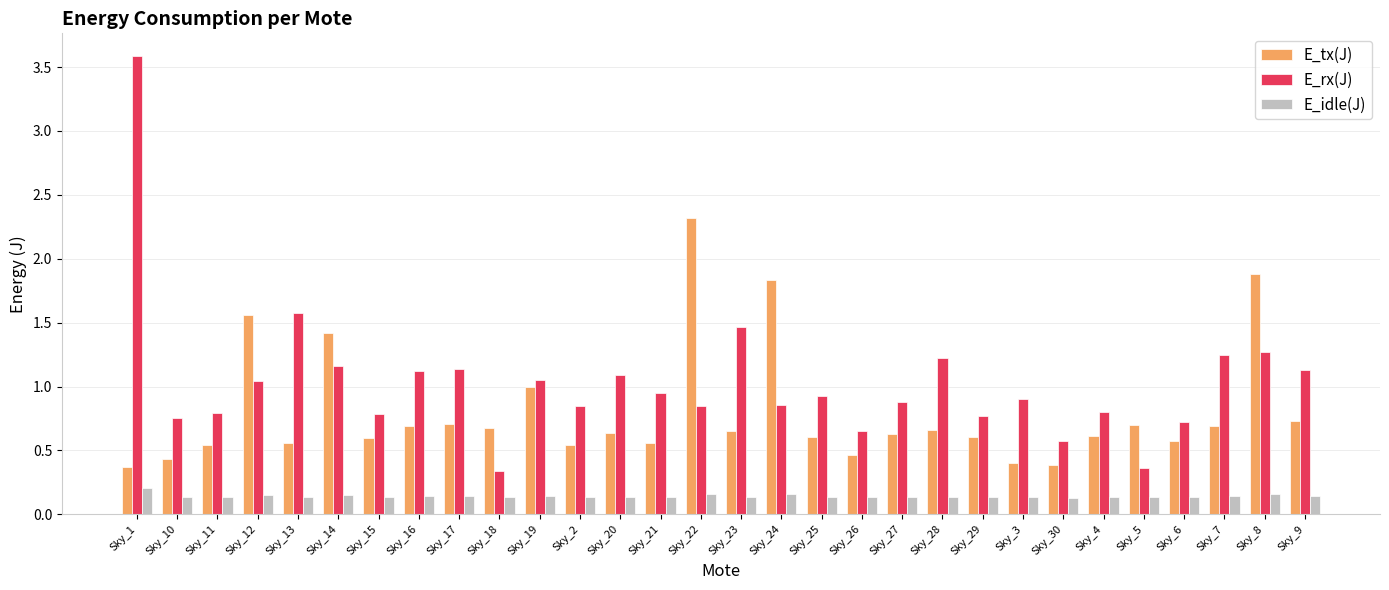

The E_tx(J) series shows 0.7 at Sky_9. True or false?

True